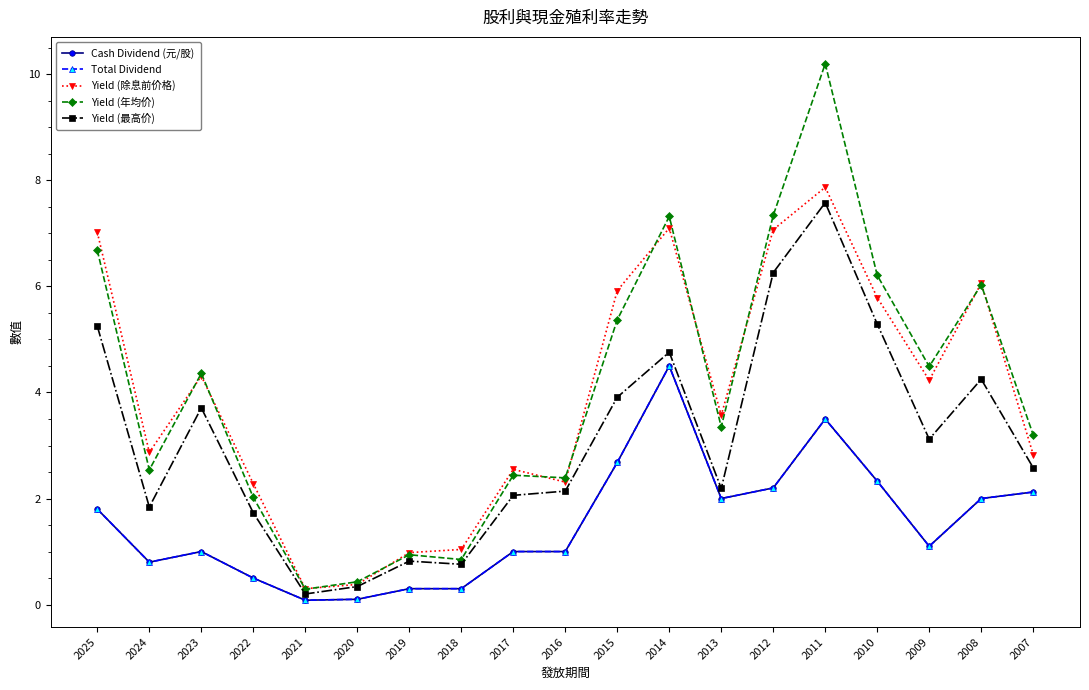

How many lines are shown in the chart?

5